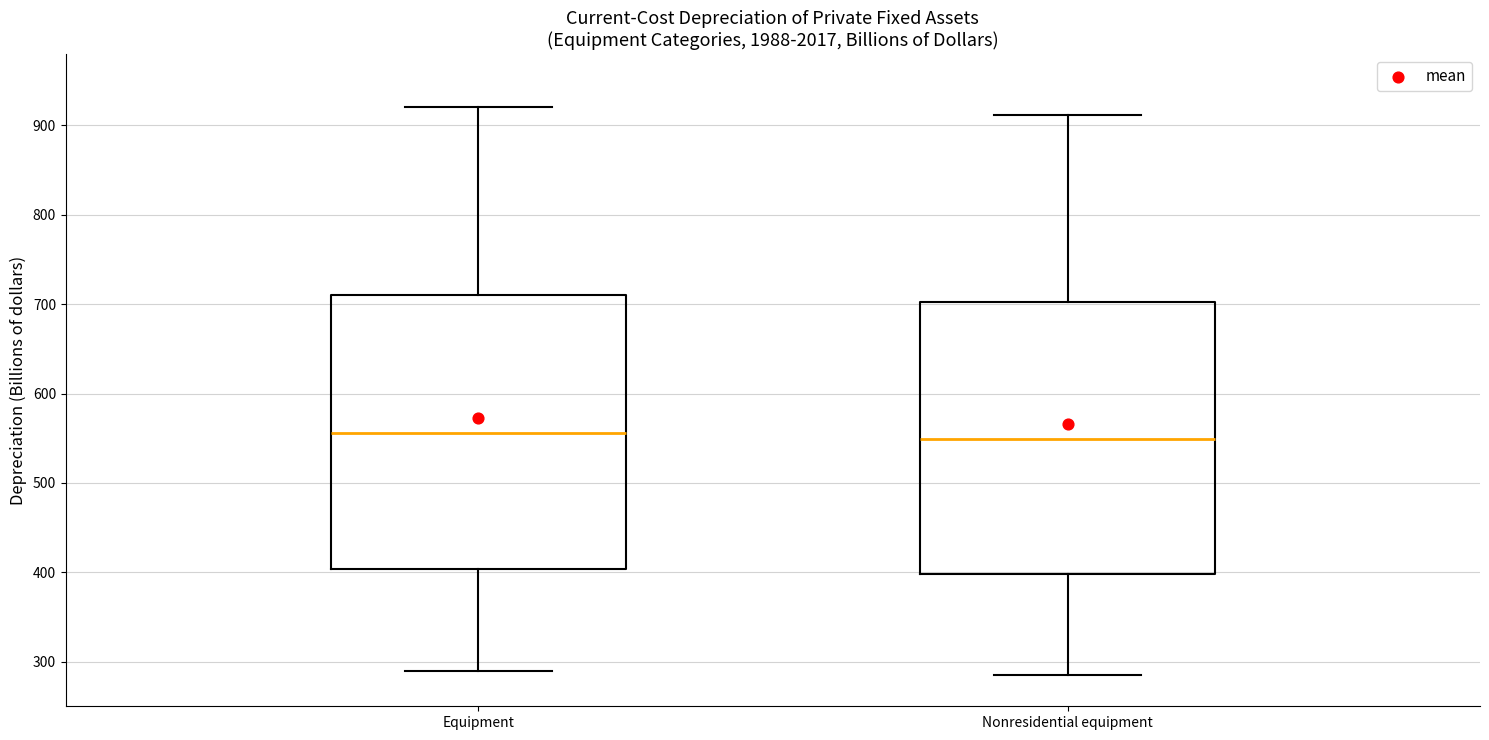

Where is the lower edge of the box for Equipment on the y-axis? The values are not printed on the chart, so give them approximately, as read against the axis.

400